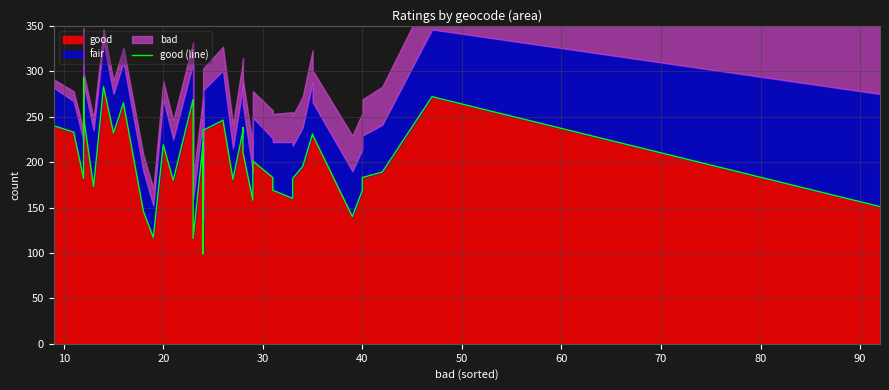

What is the smallest value displayed?

99